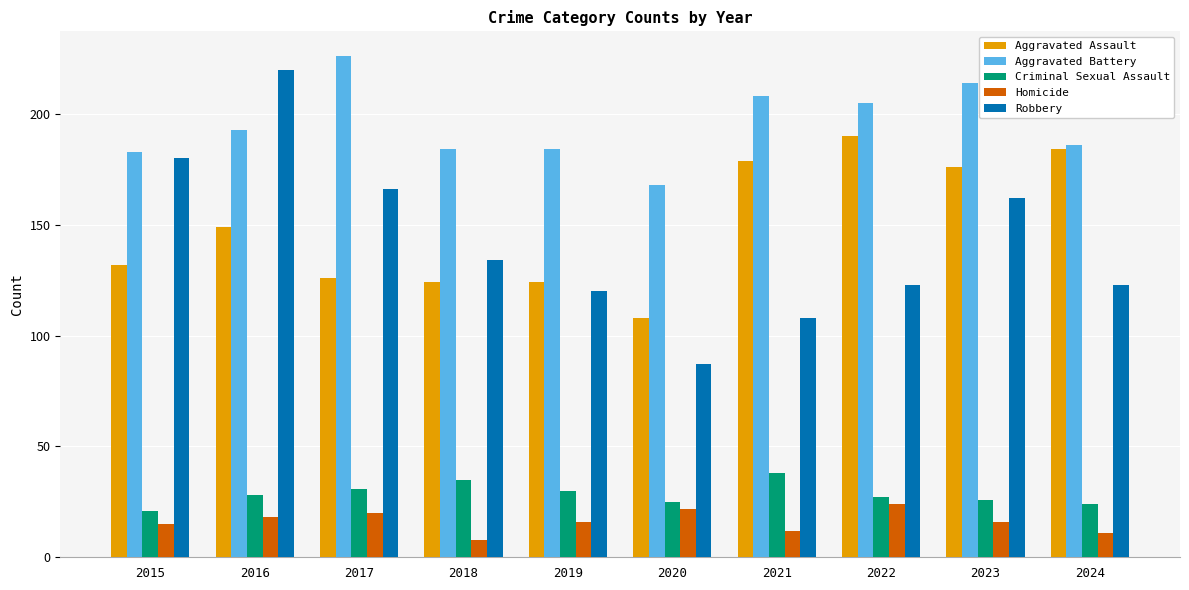

What is the sum of the Aggravated Battery values at 2022 and 2019?

389